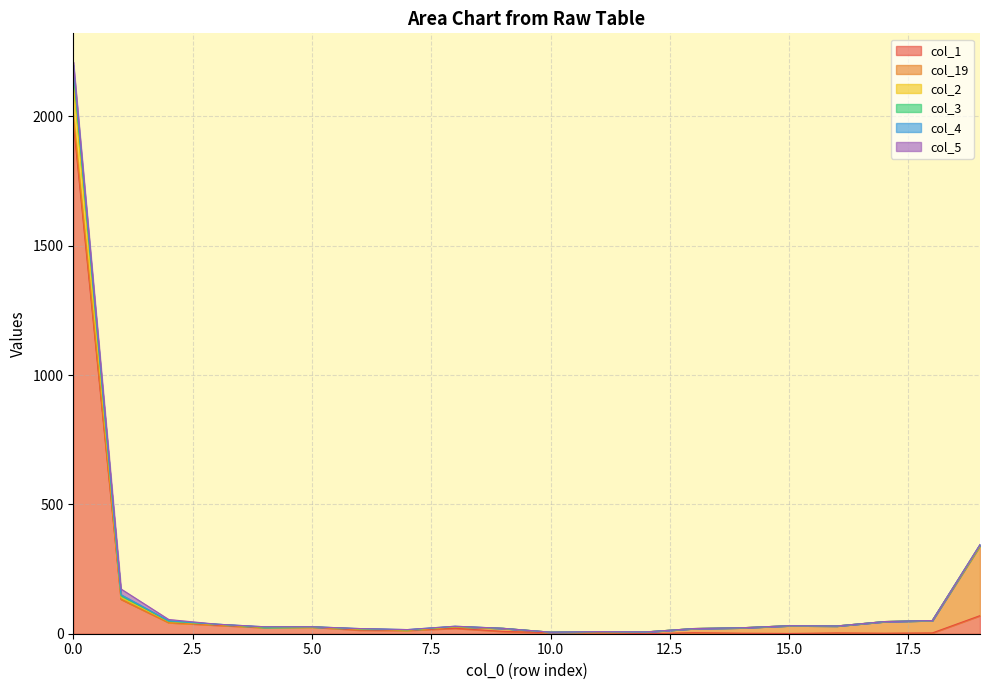

Does the chart display data point markers on the line(s)?

No